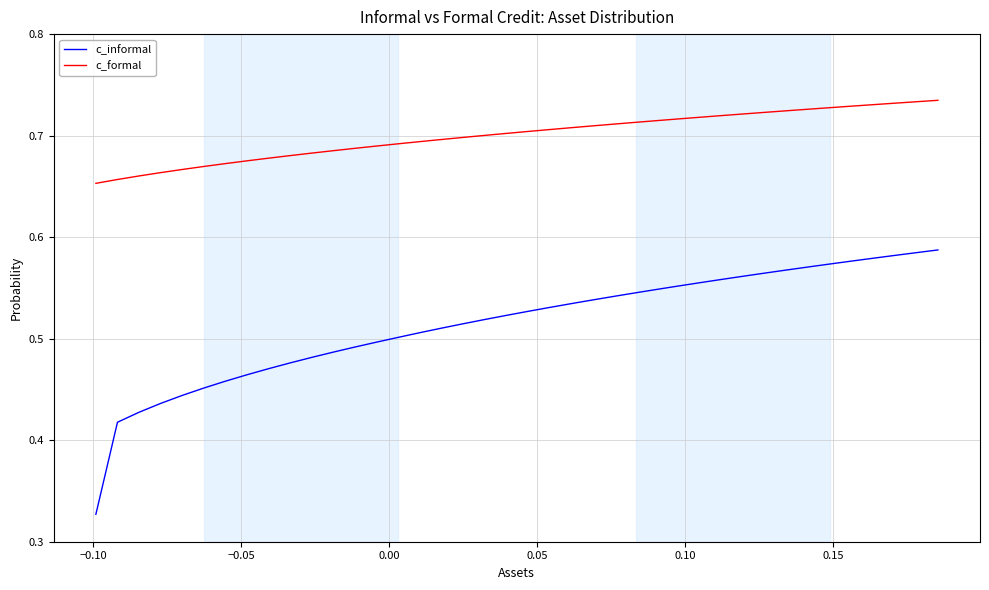

What is the sum of all c_informal values?

20.6